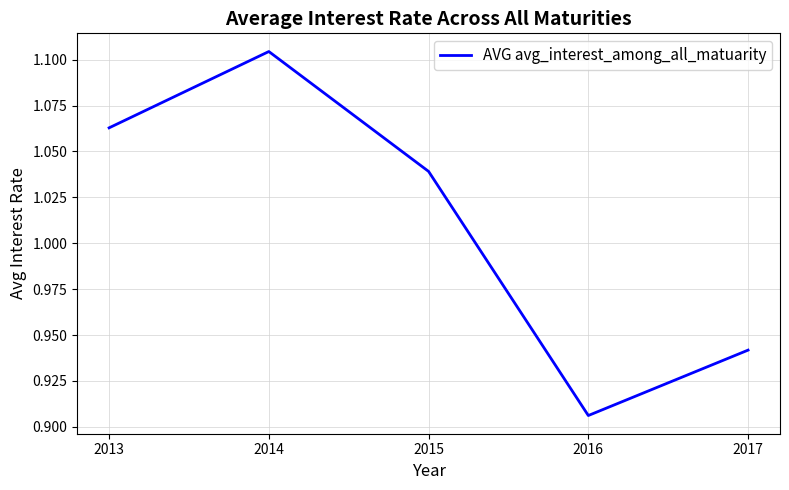

List the labels in order of value, largest first.

2014, 2013, 2015, 2017, 2016